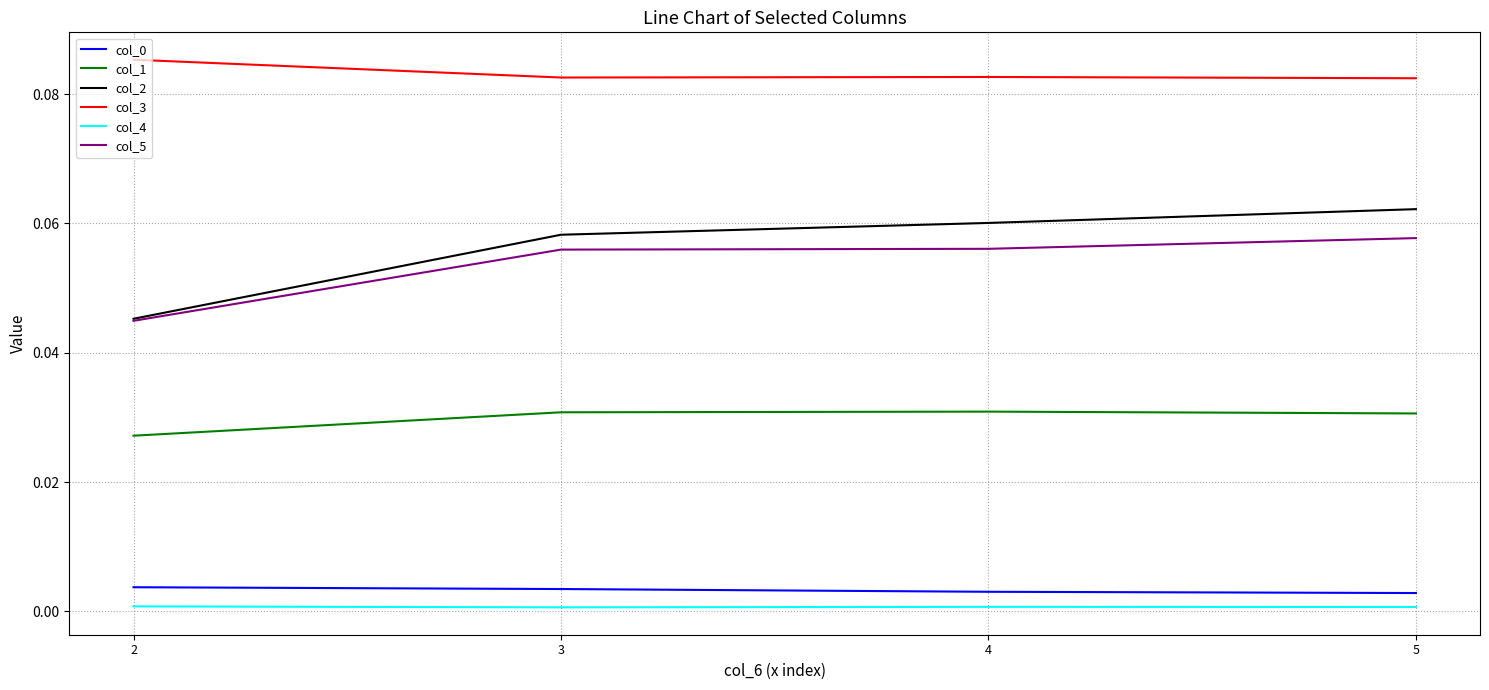

Which series has the largest range (max minus min)?

col_2